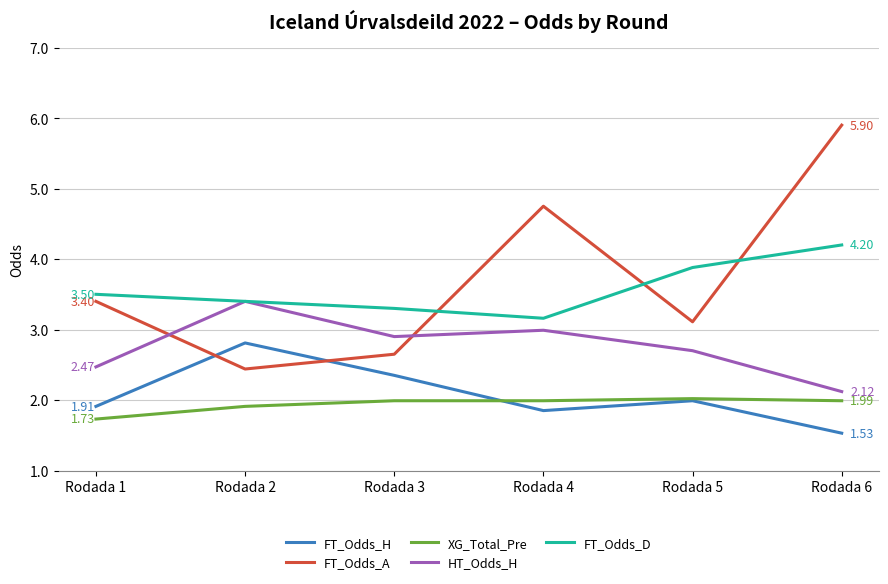

True or false: FT_Odds_A and XG_Total_Pre cross at least once.

False